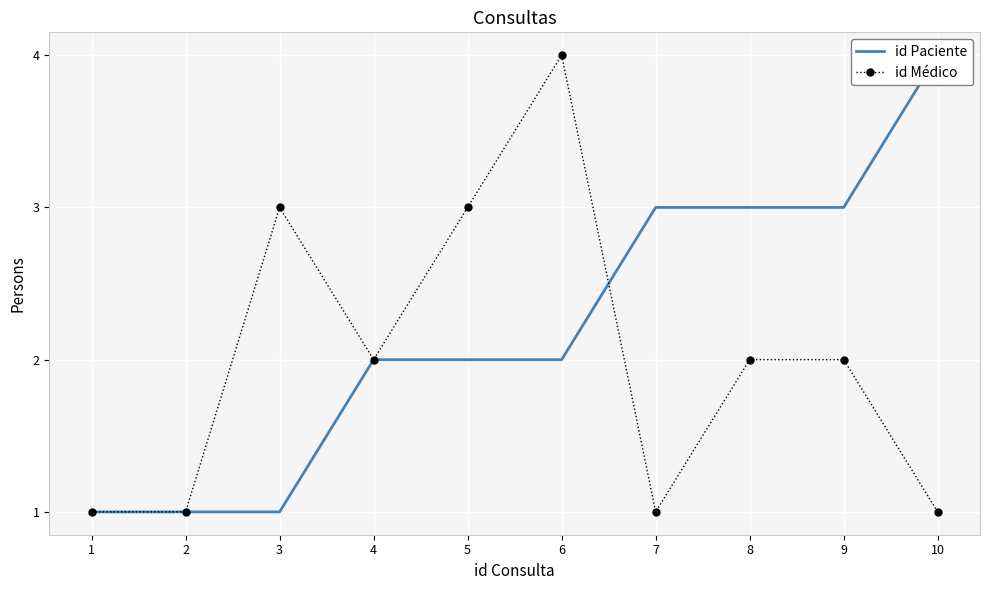

How many lines are shown in the chart?

2